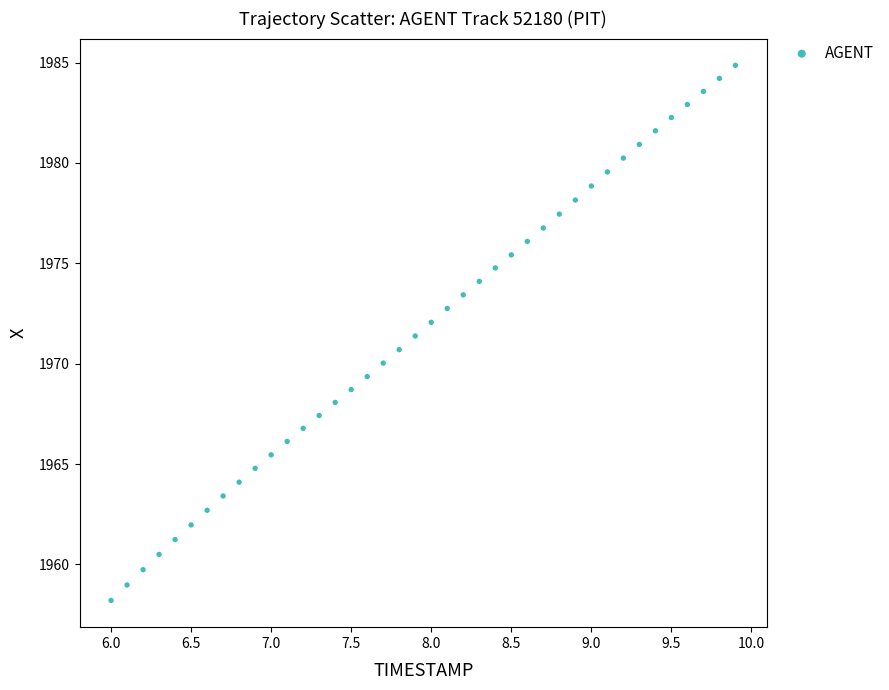

What is the range of X values (max minus min)?

3.9